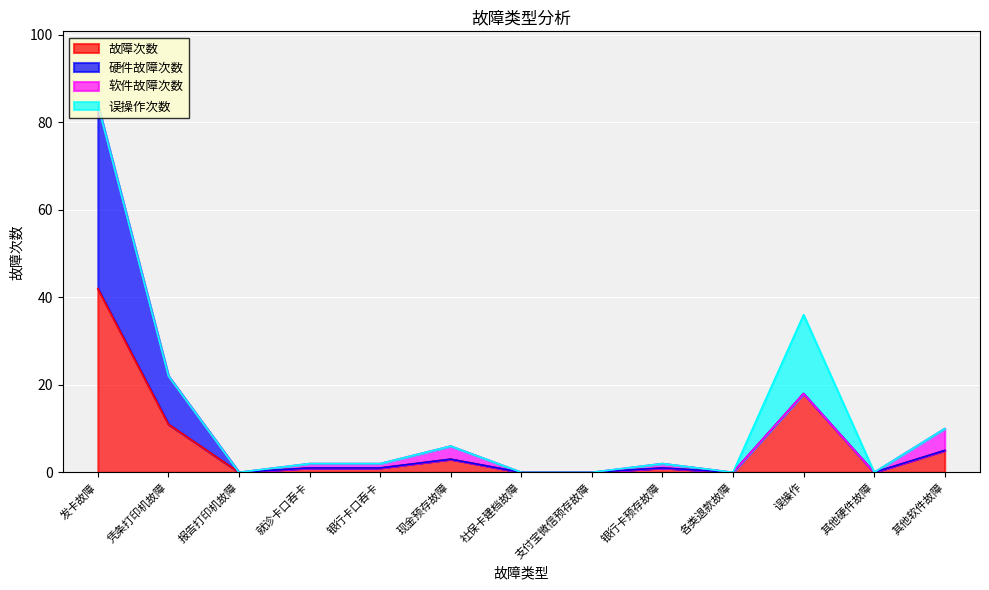

At which category is the sum across all series the highest?

发卡故障